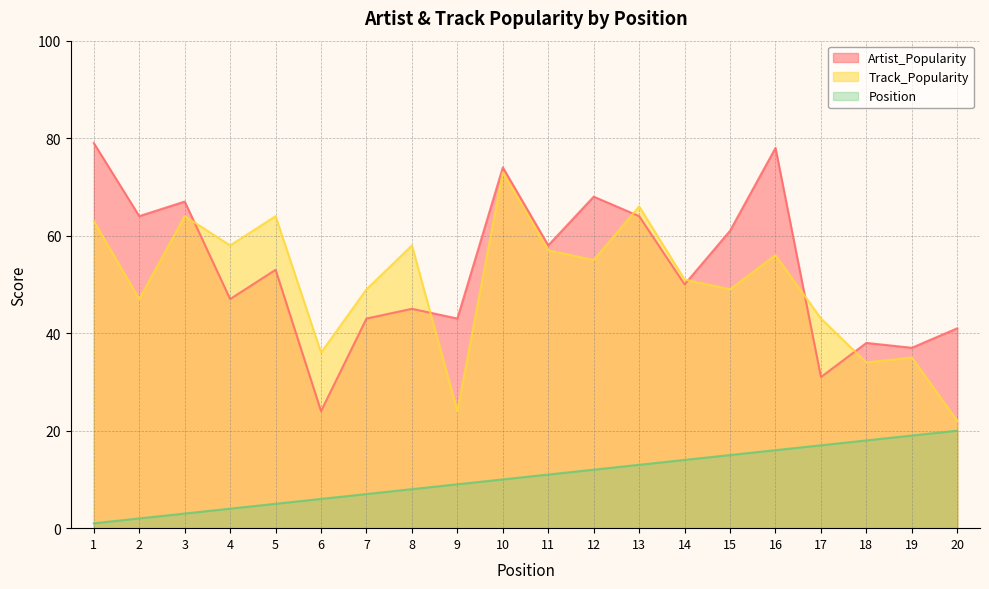

Reading right to left, transcribe all the data shown in this chart.

Artist_Popularity: 20=41	19=37	18=38	17=31	16=78	15=61	14=50	13=64	12=68	11=58	10=74	9=43	8=45	7=43	6=24	5=53	4=47	3=67	2=64	1=79
Track_Popularity: 20=22	19=35	18=34	17=43	16=56	15=49	14=51	13=66	12=55	11=57	10=73	9=24	8=58	7=49	6=36	5=64	4=58	3=64	2=47	1=63
Position: 20=20	19=19	18=18	17=17	16=16	15=15	14=14	13=13	12=12	11=11	10=10	9=9	8=8	7=7	6=6	5=5	4=4	3=3	2=2	1=1